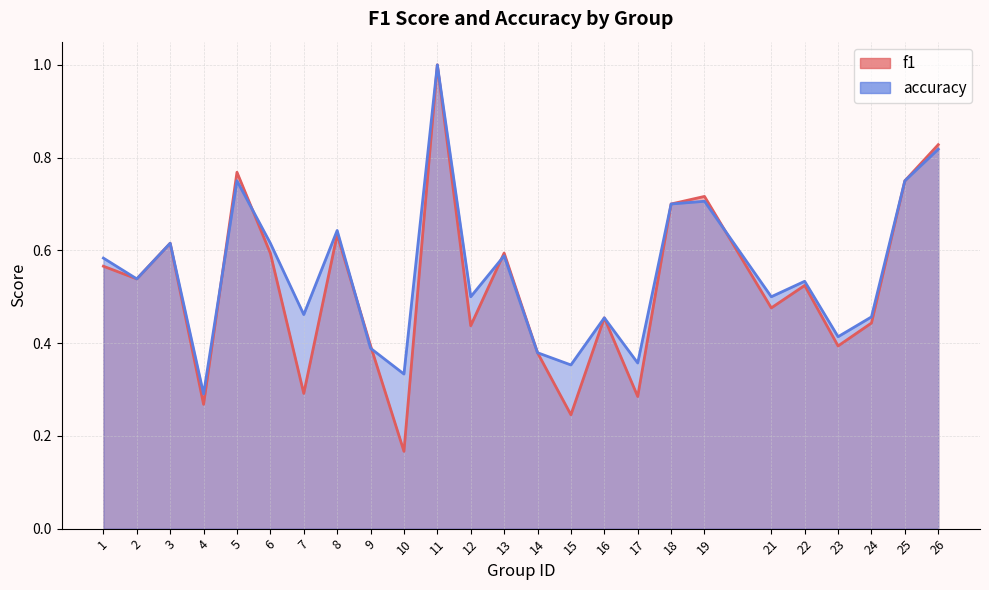

Rank the series at 22 from lowest to highest value.

f1, accuracy